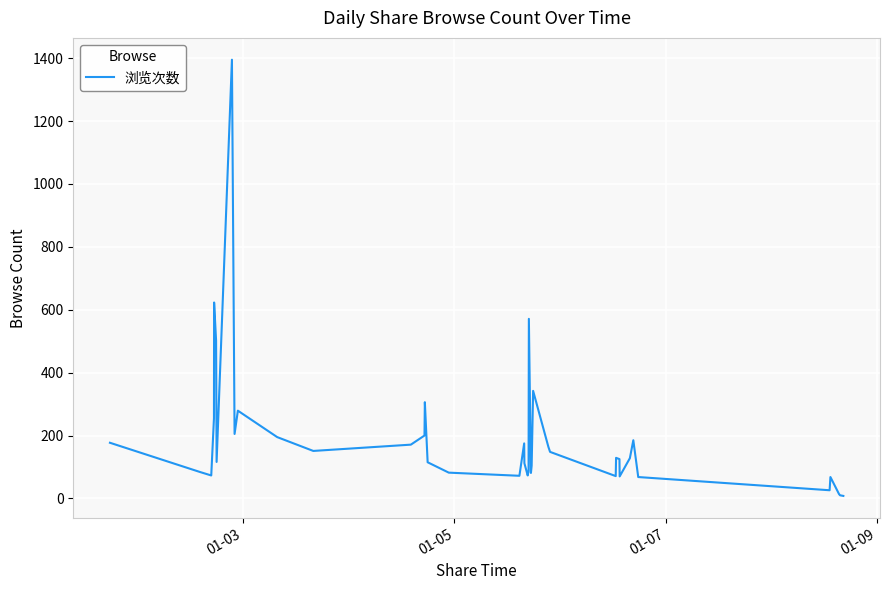

What is the maximum value shown in the chart?

1395